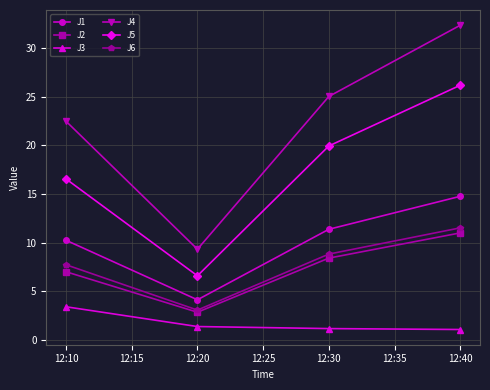

True or false: J2 has a value of 7.0 at 12:10.

True